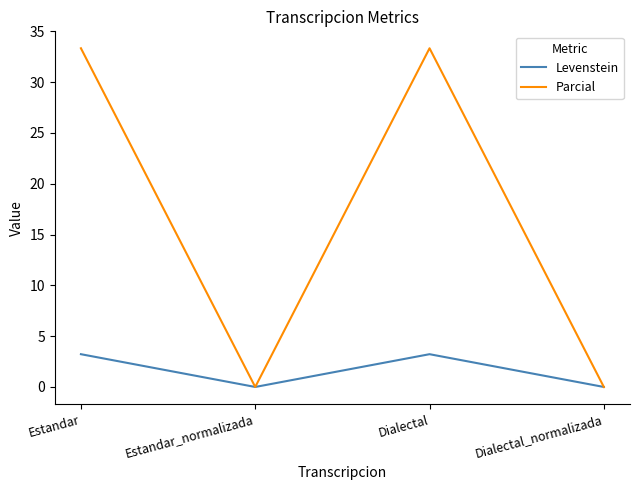

At how many categories does at least one series exceed 1?

2